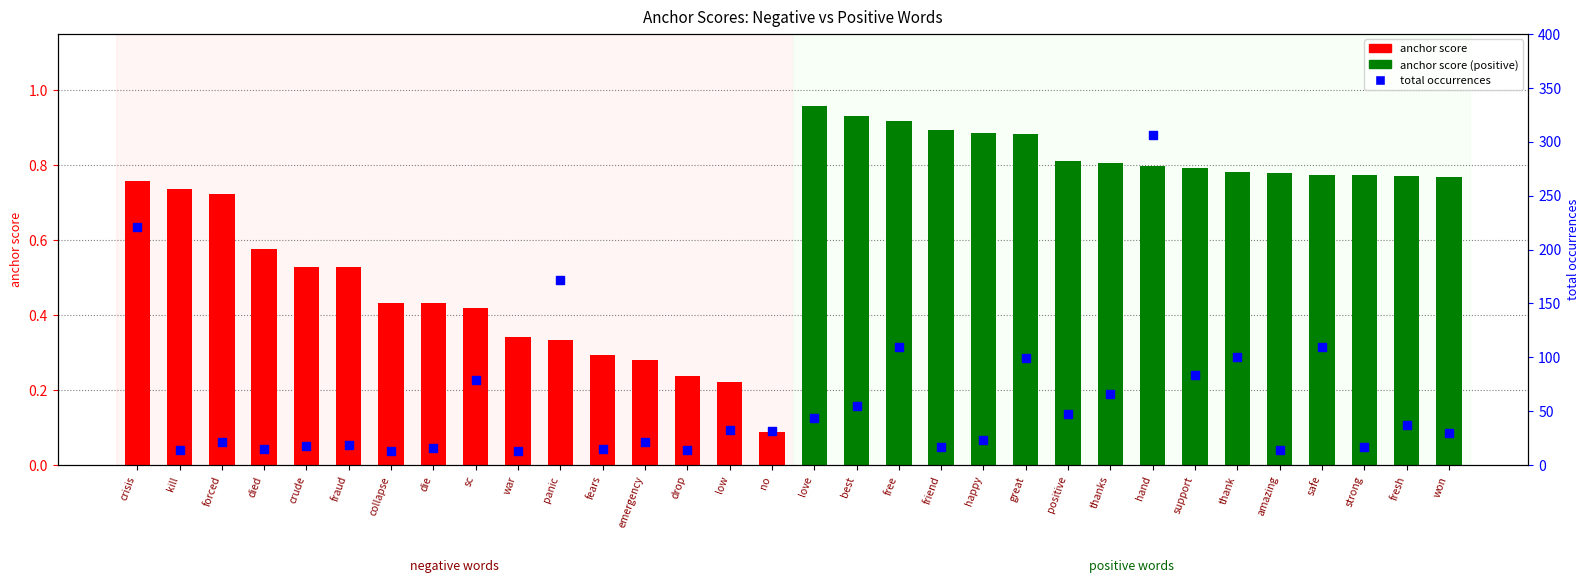

Which series has the largest Y range (max minus min)?

total occurrences